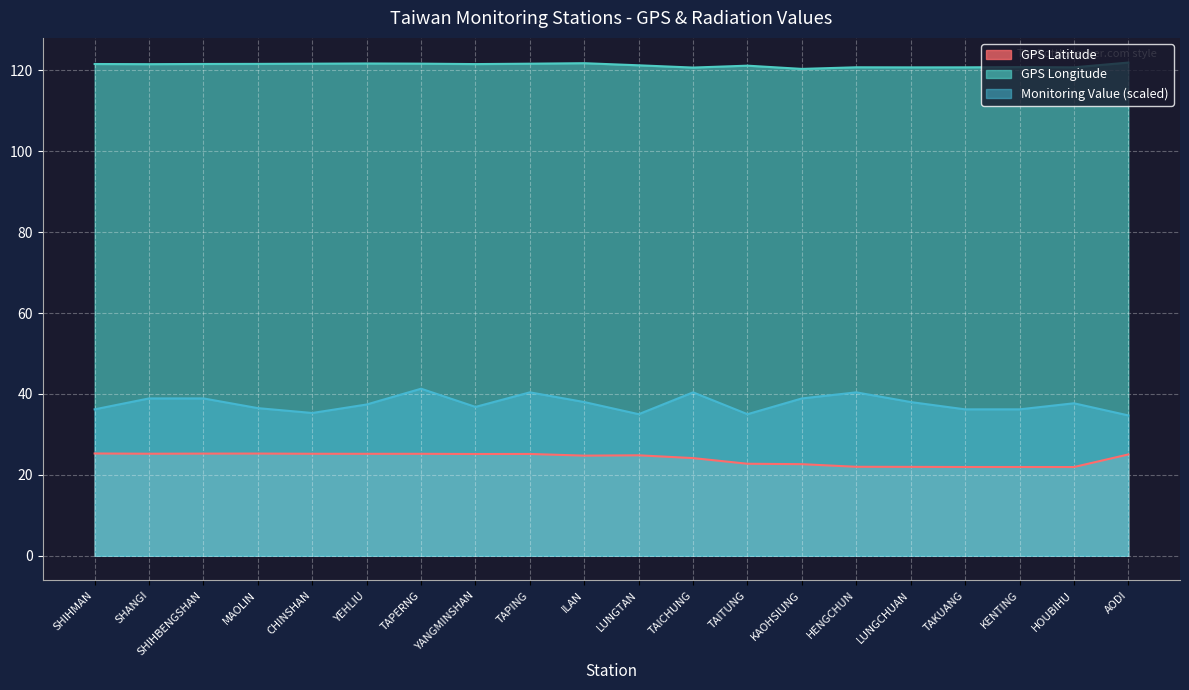

Which series has the largest total across all categories?

GPS Longitude